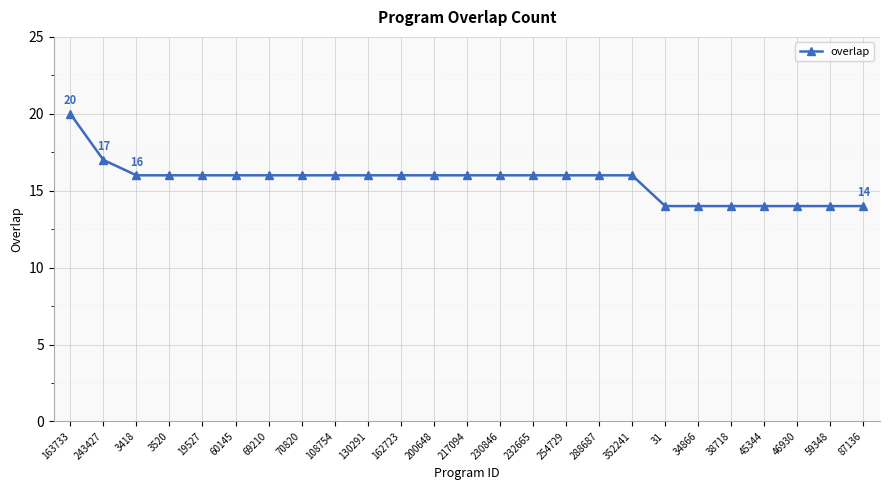

What position from the left is 46930?

23